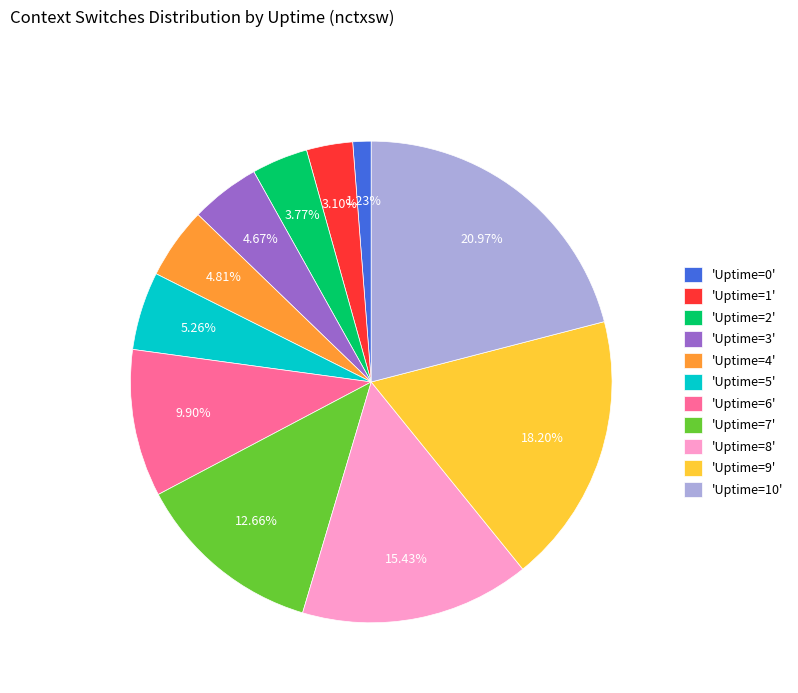

Is there any slice that represents more than half of the pie?

No